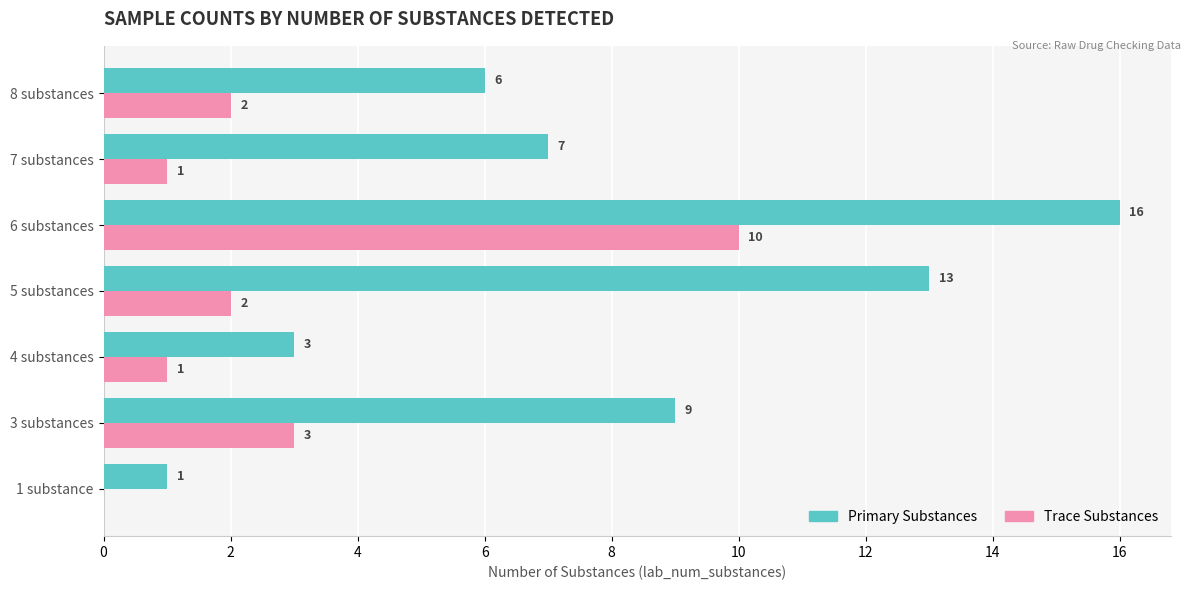

Which series changed the most between 5 substances and 7 substances?

Primary Substances